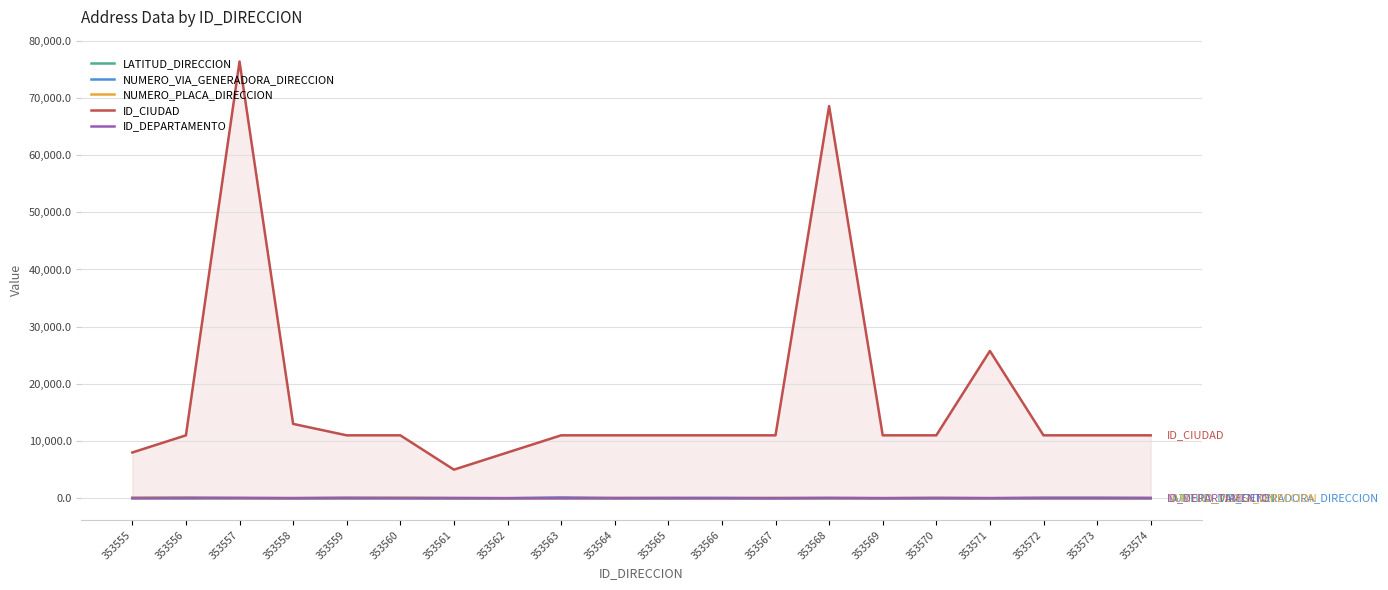

What is the total value across all series at 353572?

11163.7